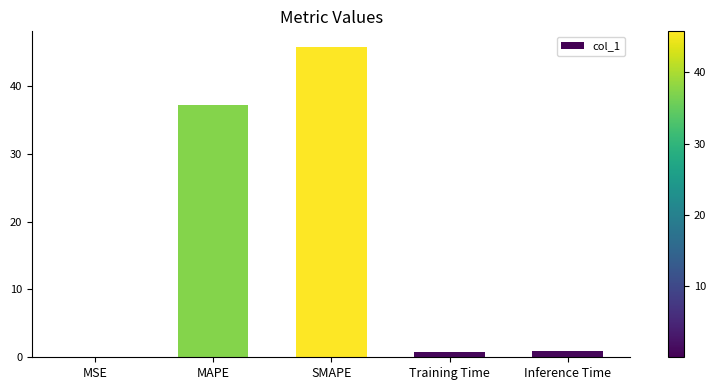

At which label is the value closest to 22?

MAPE